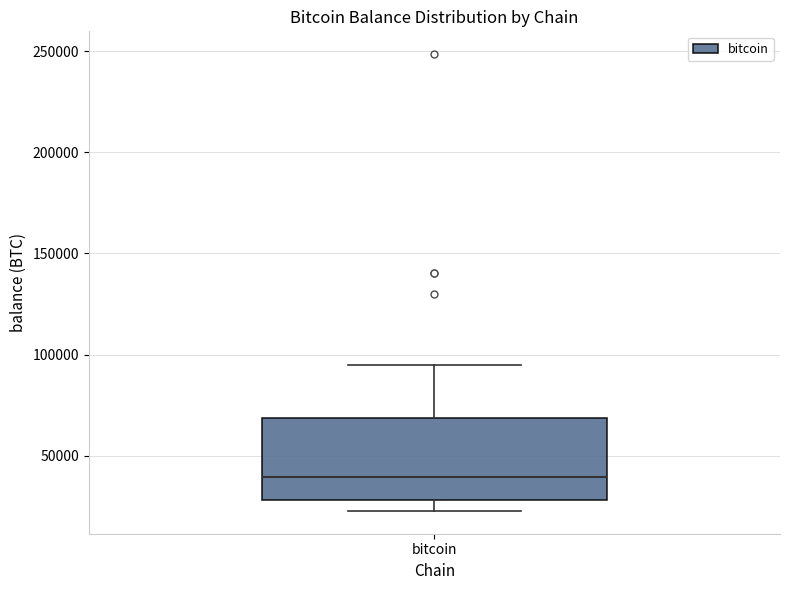

Read this box plot against the y-axis: the position of the median line, the range covered by the box, and the ends of both whiskers. The values are not printed on the chart, so give them approximately, as read against the axis.

median 40000, box 30000 to 70000, whiskers 25000 to 95000